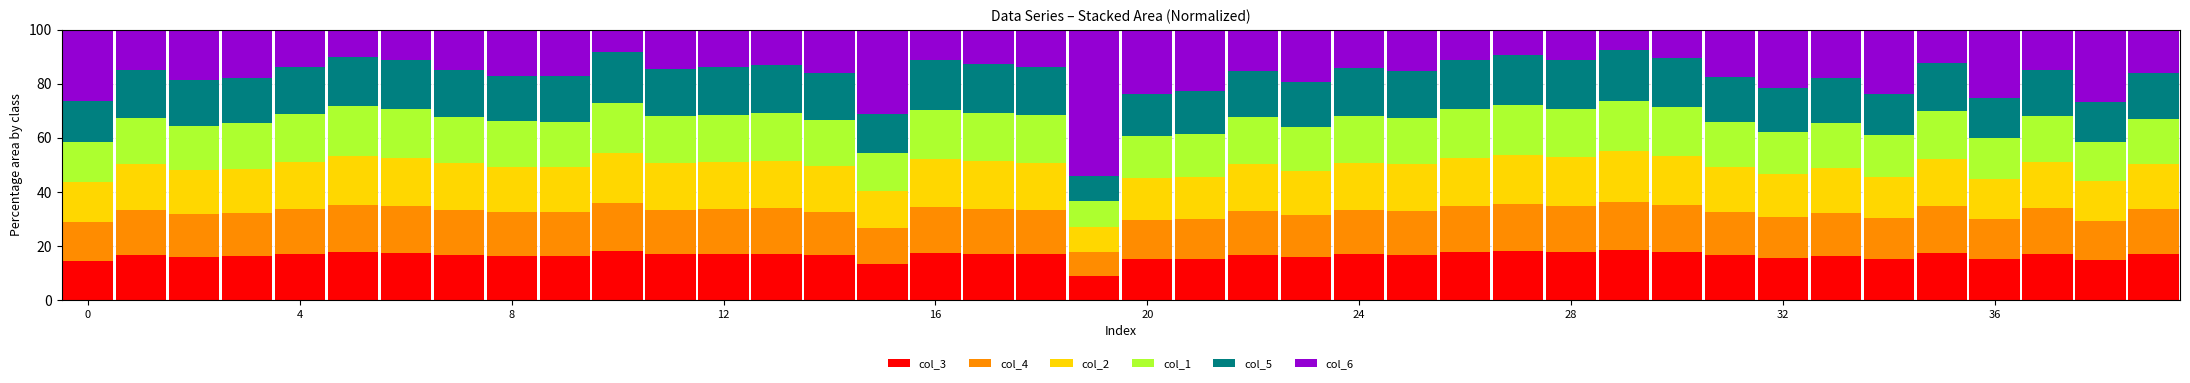

How many categories are shown in the chart?

40